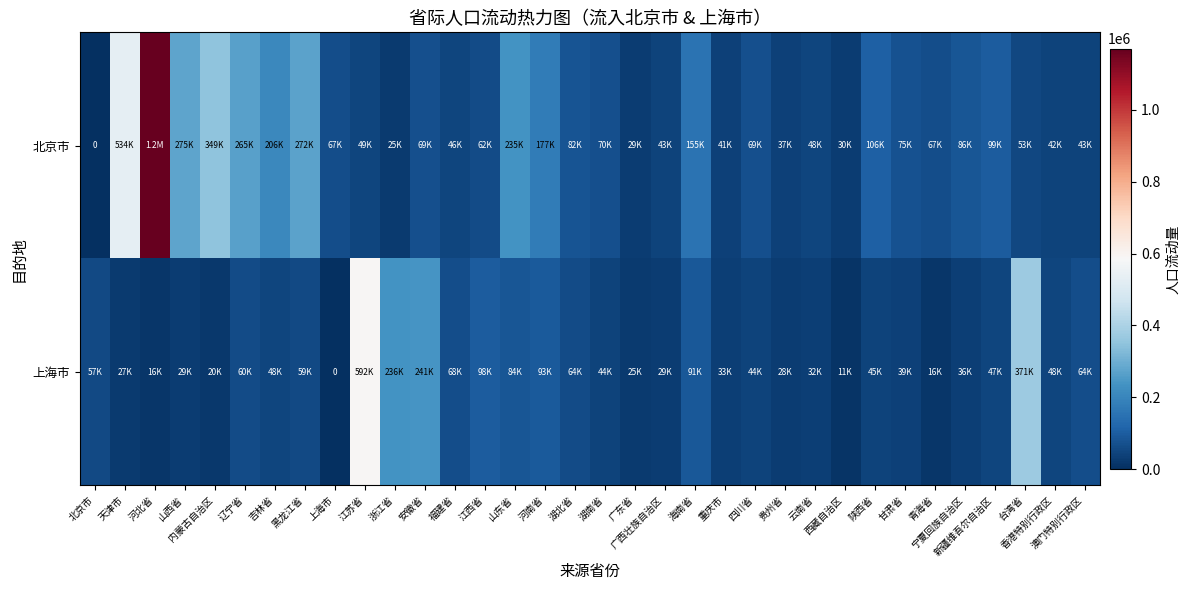

What is the difference between the 北京市 values at 台湾省 and 安徽省?

15741